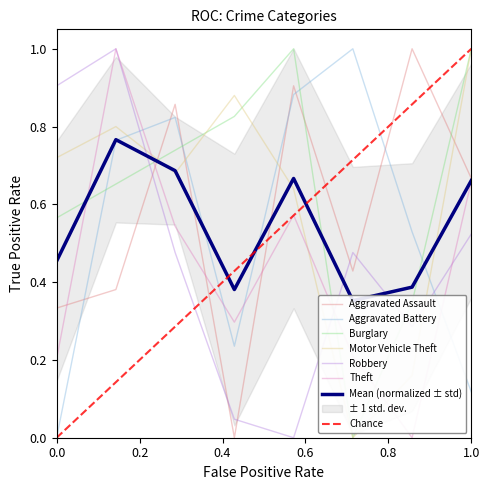

After their last crossing, which series has the higher values: Motor Vehicle Theft or Aggravated Battery?

Motor Vehicle Theft